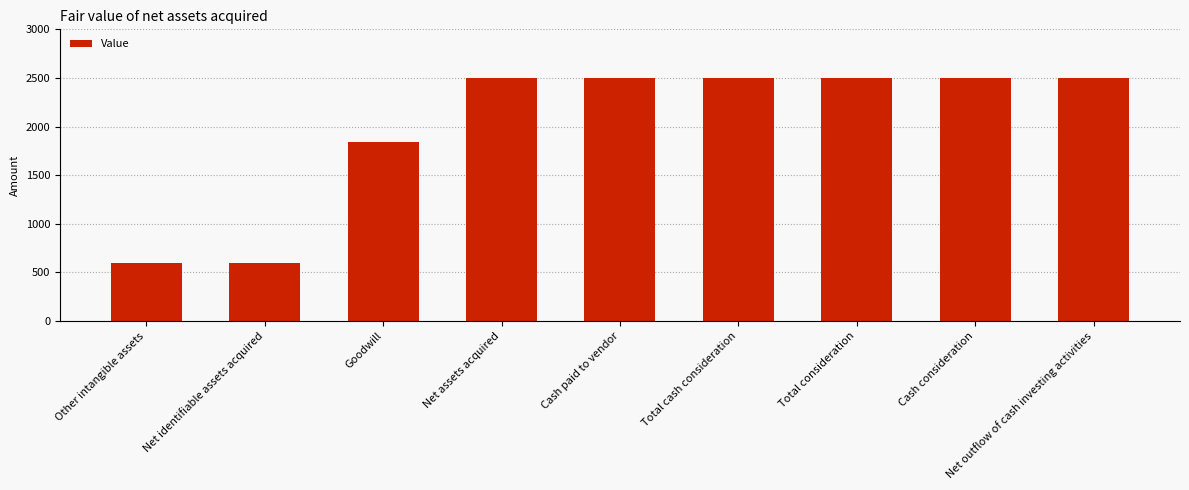

What is the smallest value displayed?

600